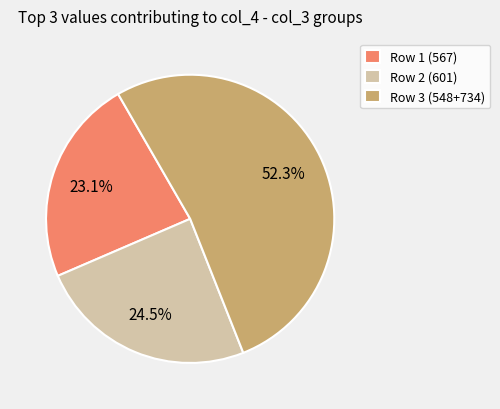

Count the number of slices in the pie.

3